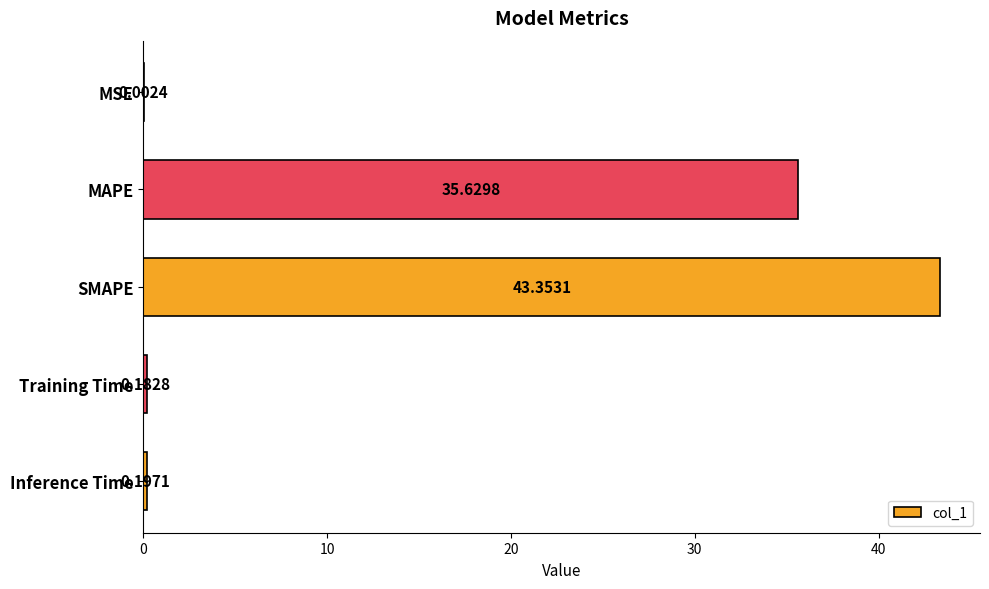

At which label is the value closest to 21?

MAPE